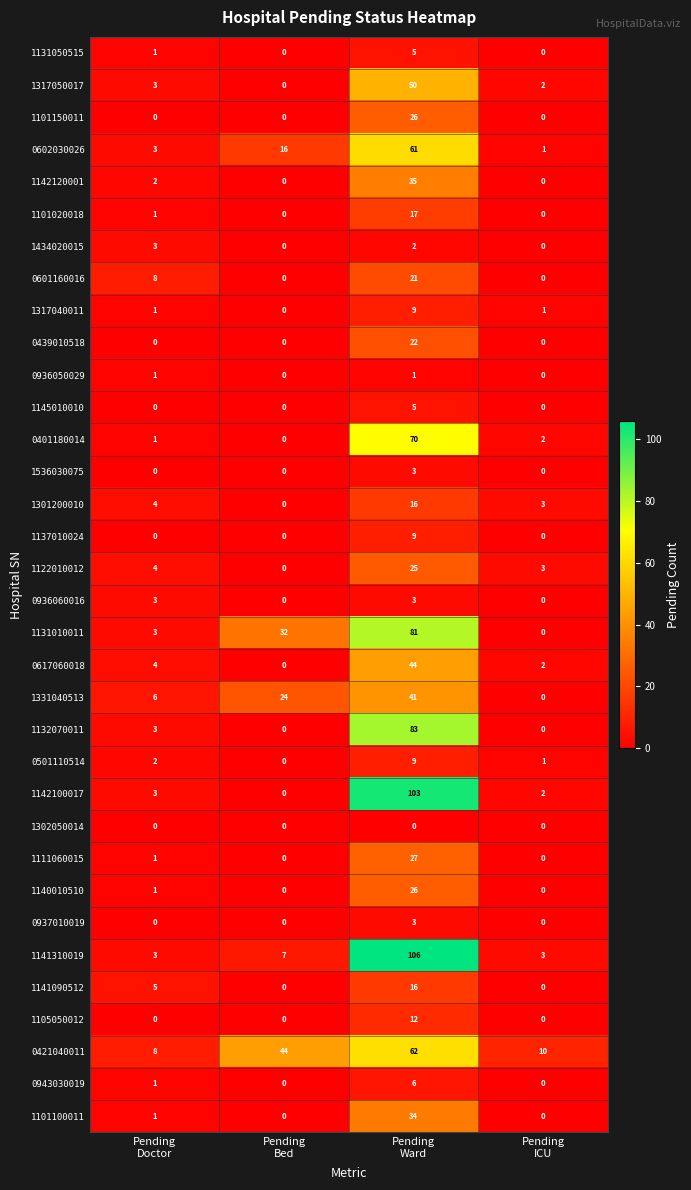

What is the difference between the maximum and minimum values in the 1141310019 series?

103